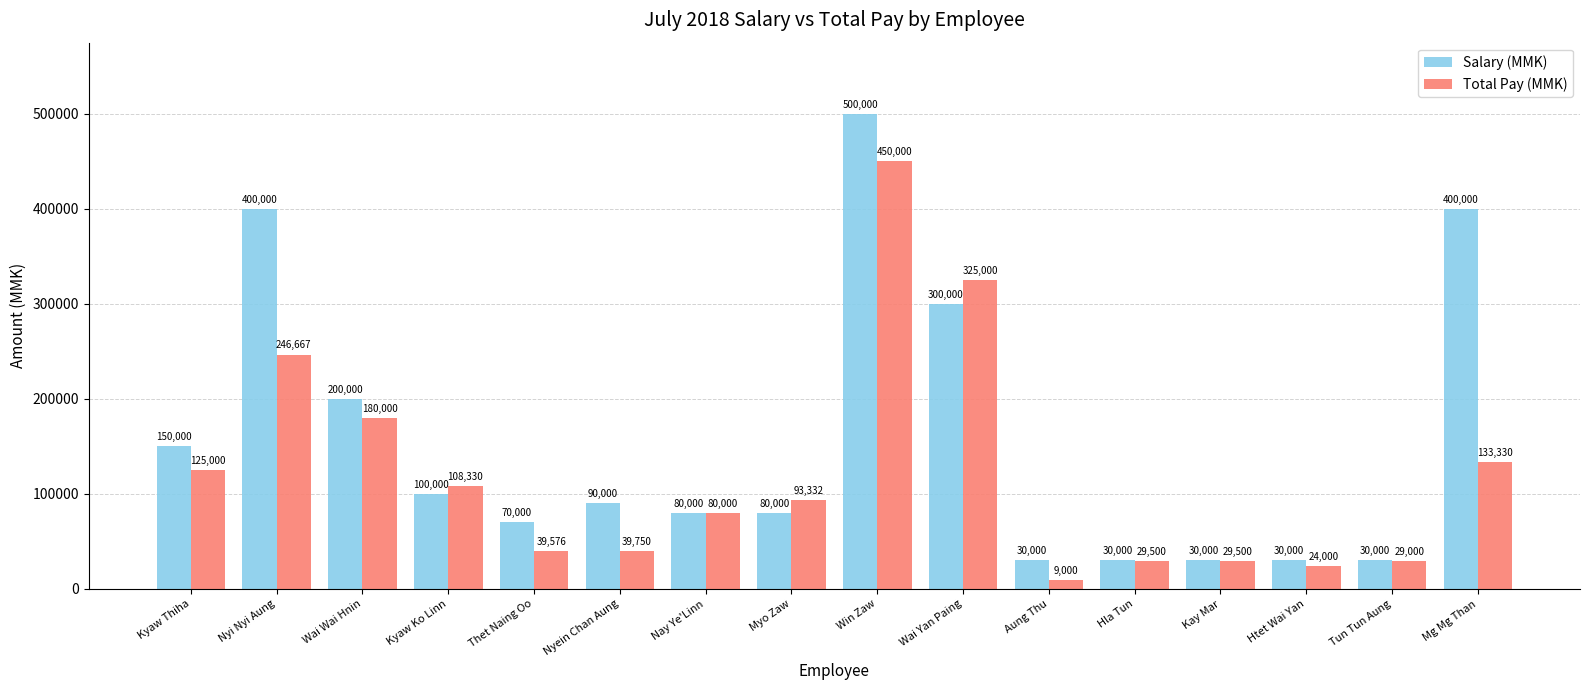

What are all the series names shown in the legend?

Salary (MMK), Total Pay (MMK)